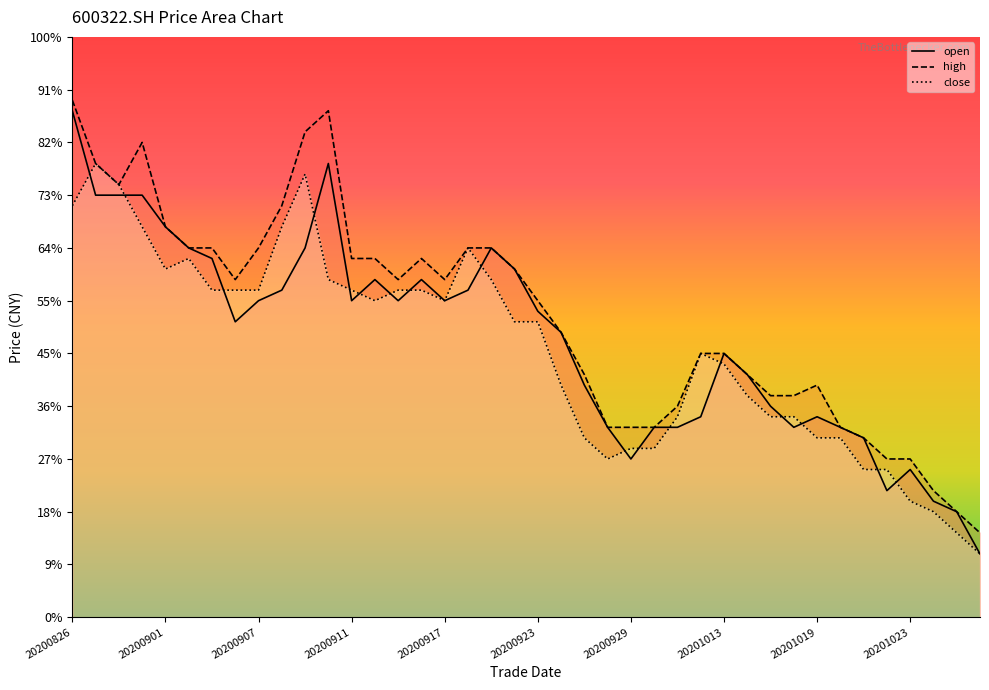

How many lines are shown in the chart?

3